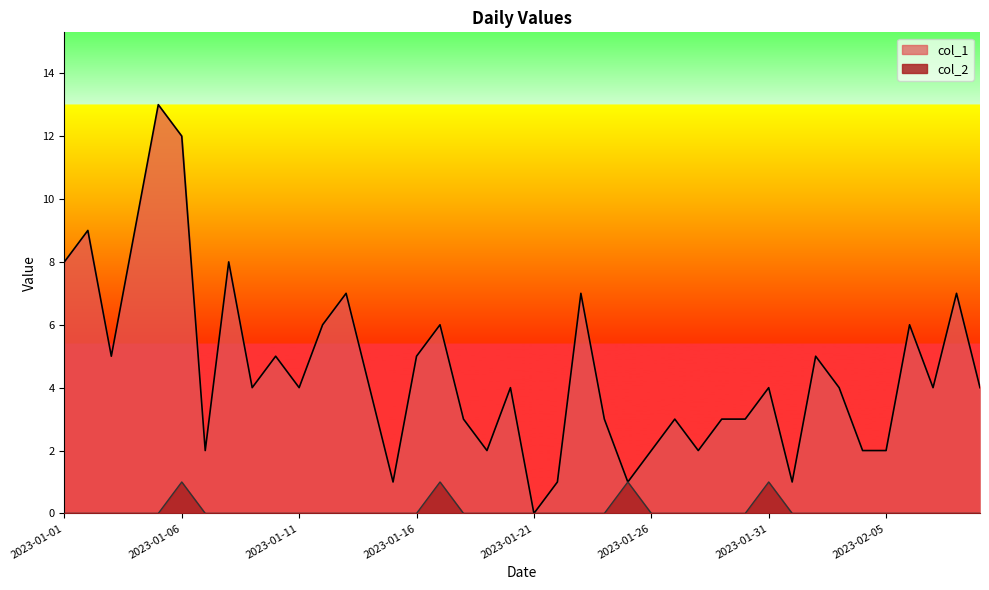

Between 2023-01-10 and 2023-02-04, which series saw the biggest shift?

col_1